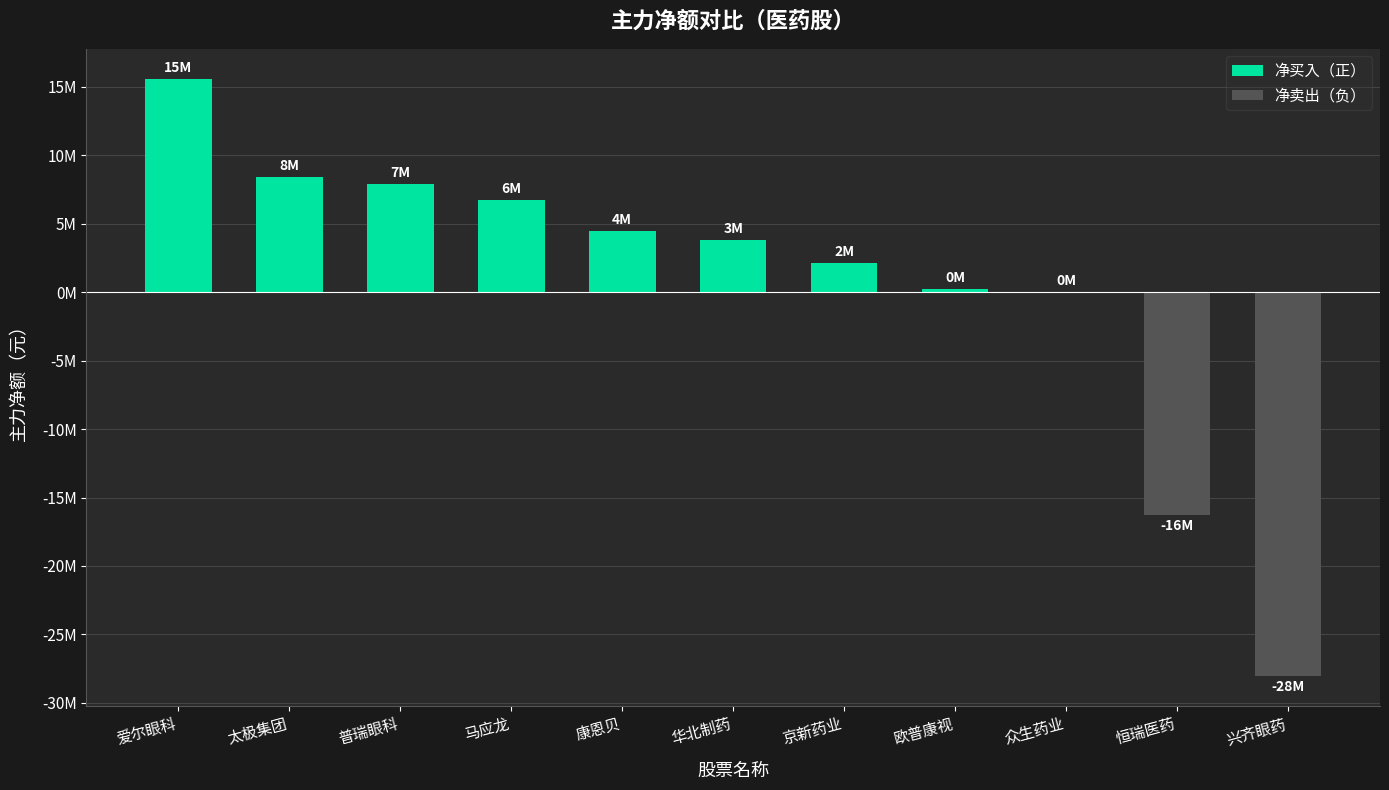

Which label corresponds to the smallest value in the chart?

兴齐眼药